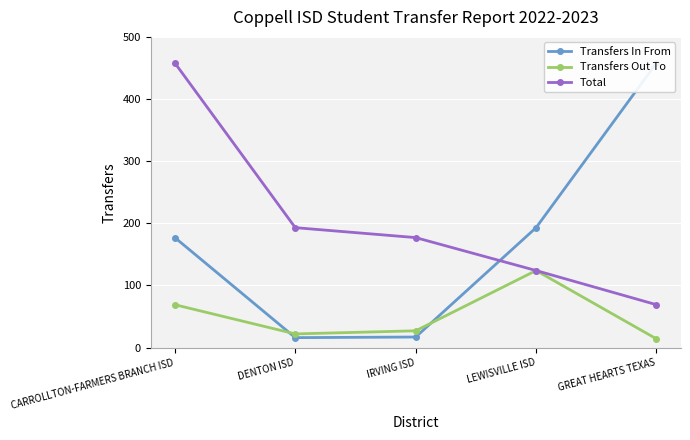

Reading right to left, what are all the values shown in this chart?

Transfers In From: 458	193	17	16	177
Transfers Out To: 14	124	27	22	69
Total: 69	124	177	193	458